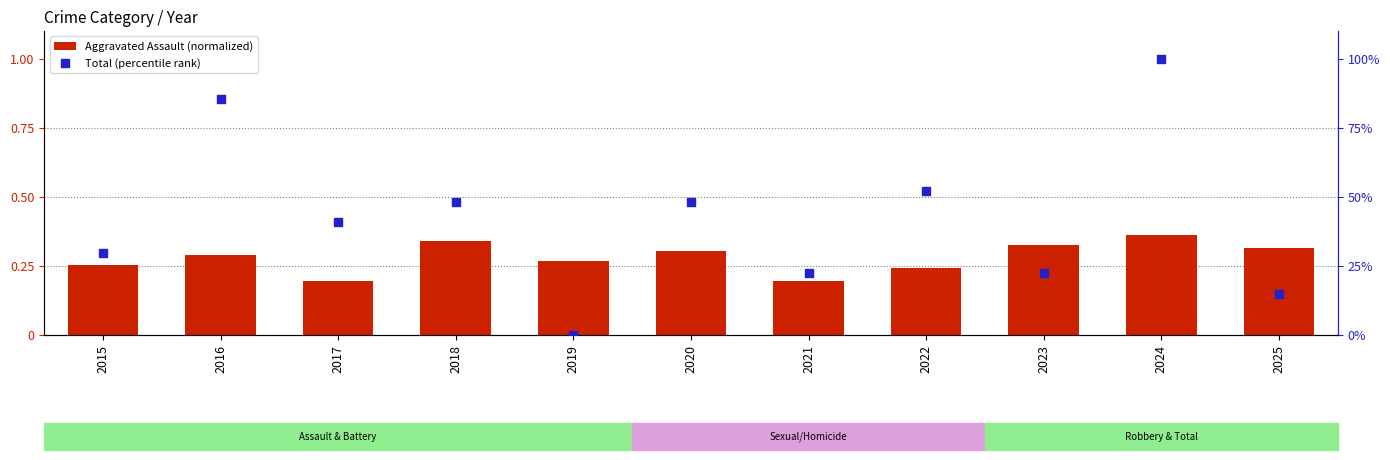

What are all the series names shown in the legend?

Aggravated Assault (normalized), Total (percentile rank)